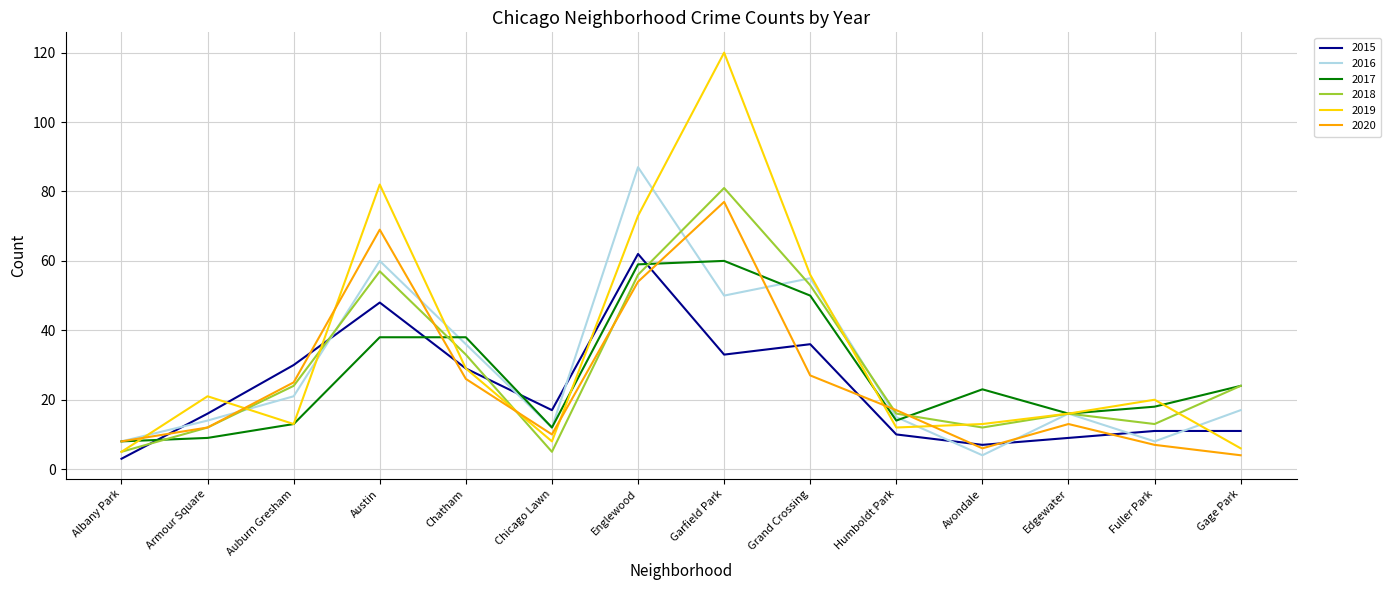

What position from the left is Fuller Park?

13